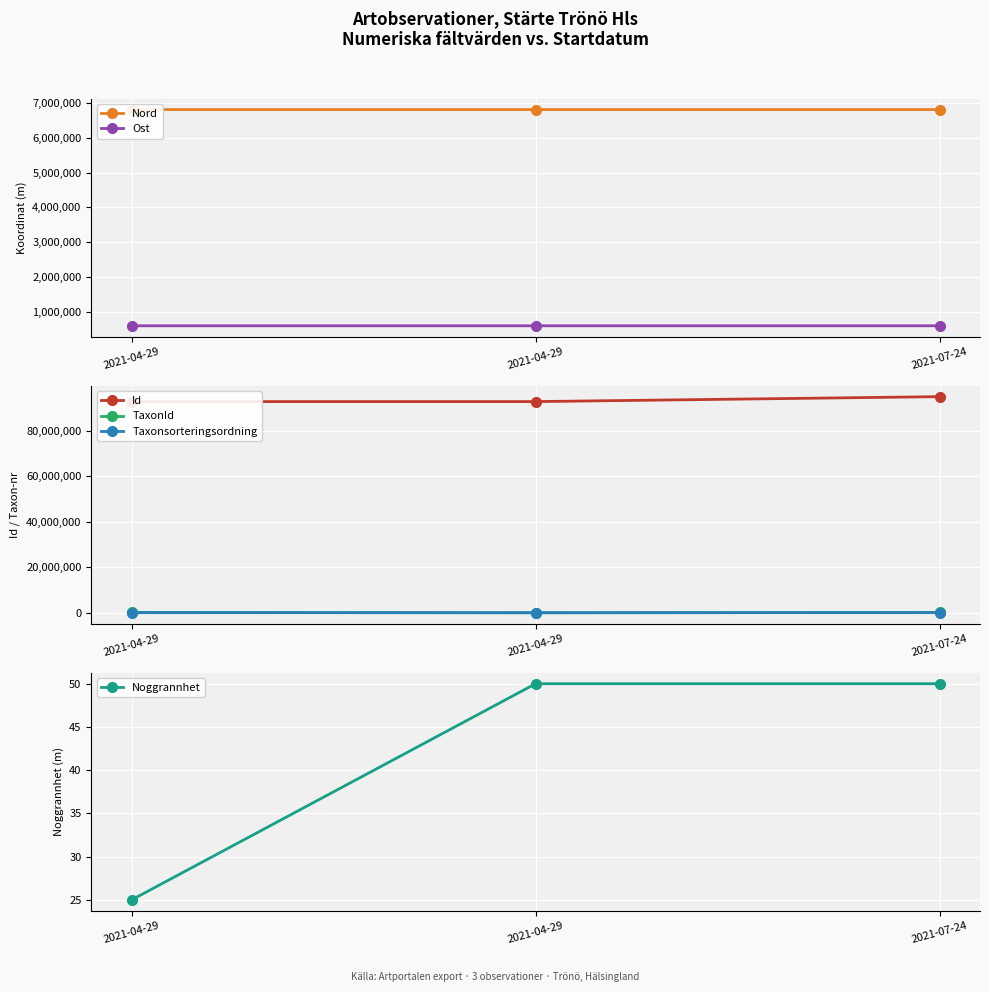

What is the total value across all series at 2021-04-29?

100612537.6